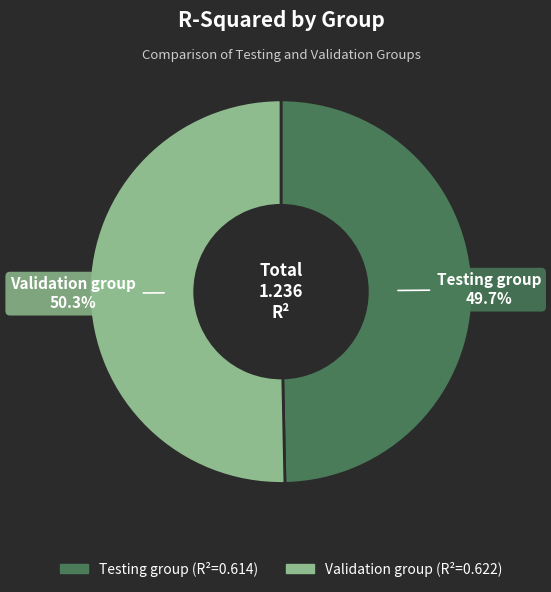

How many segments does this pie chart have?

2